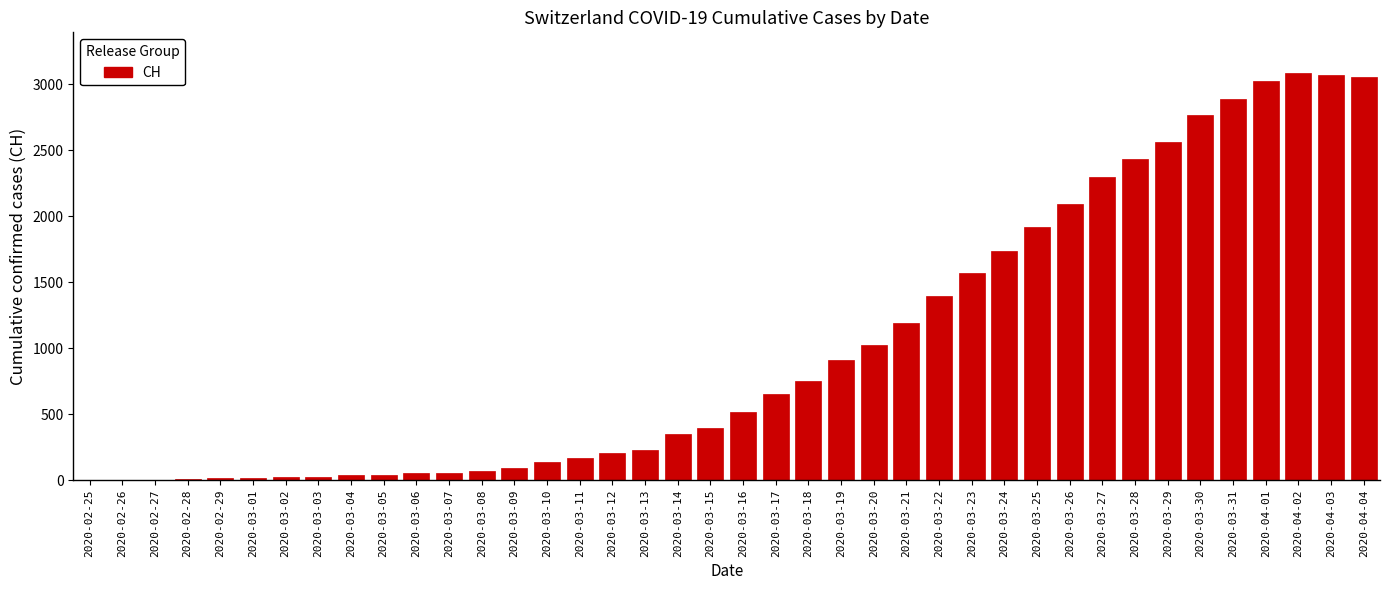

Which has a higher value, 2020-03-30 or 2020-03-23?

2020-03-30